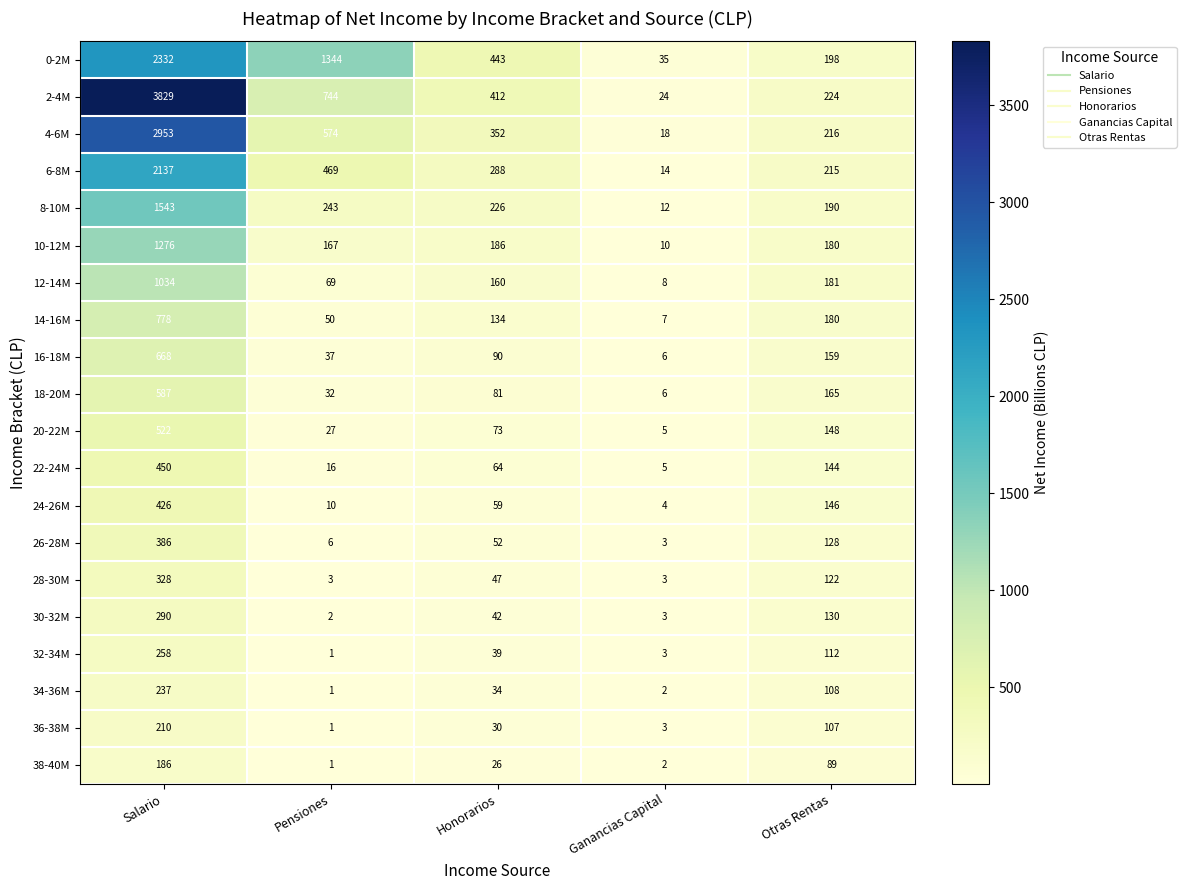

Count the number of categories in the chart.

5